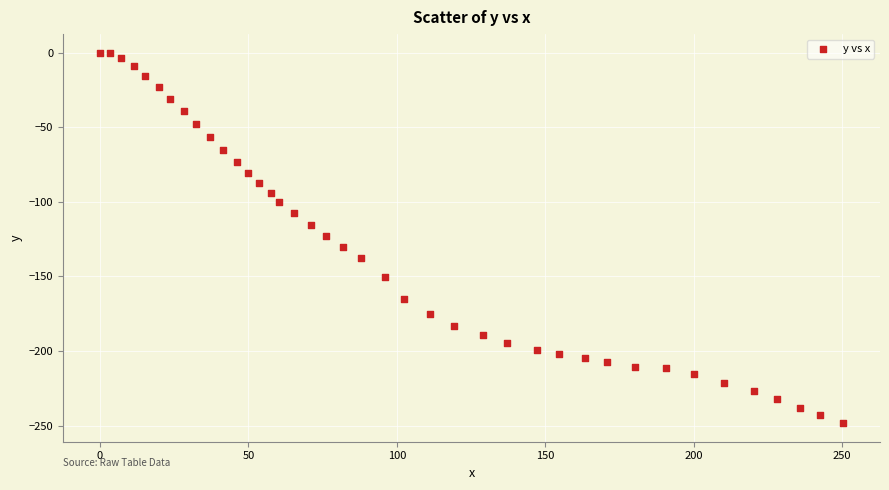

What is the range of Y values (max minus min)?

248.4